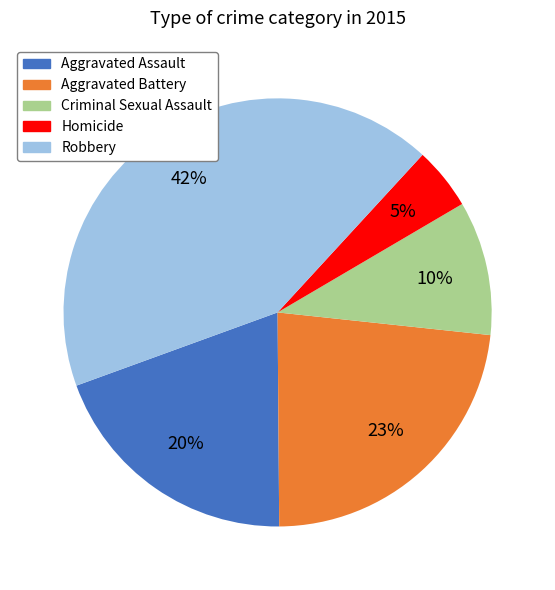

To the nearest percent, what portion does Homicide represent?

5%